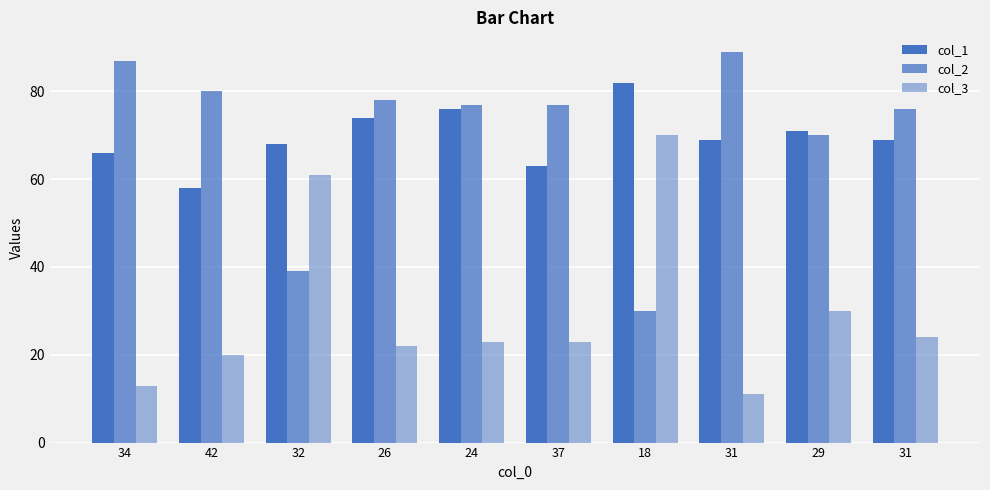

Does the chart contain any negative values?

No